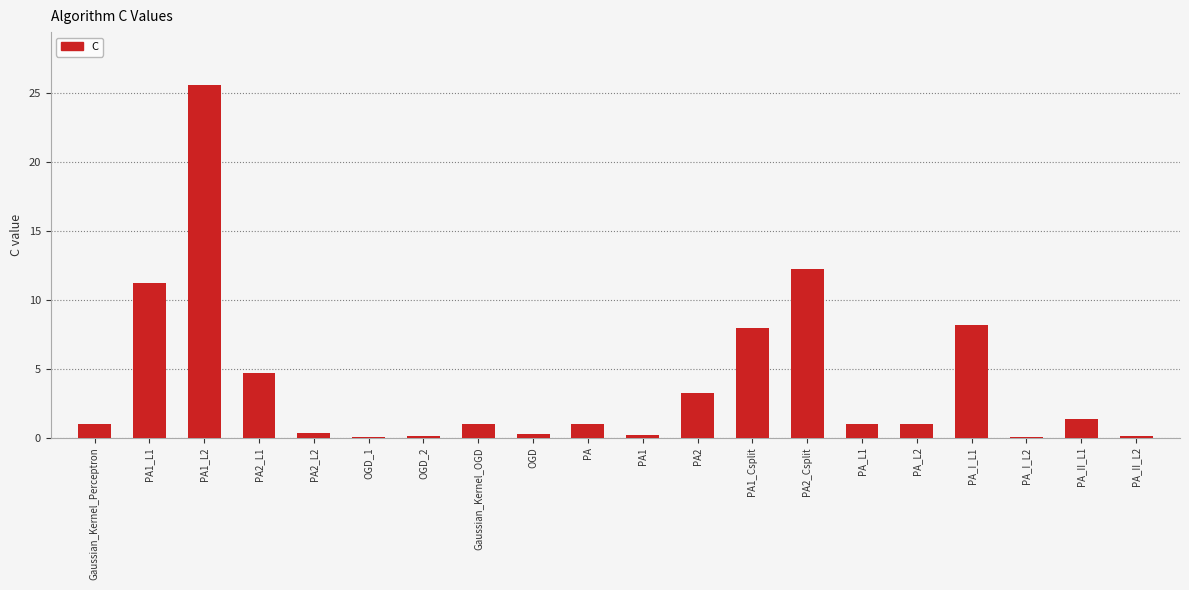

What is the difference between the values at PA2_L2 and PA2_L1?

4.3